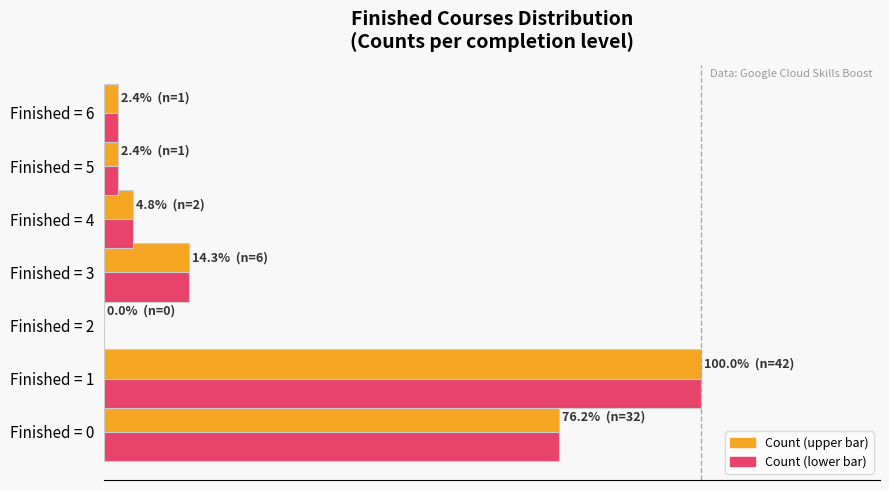

How many bars are there in total?

14